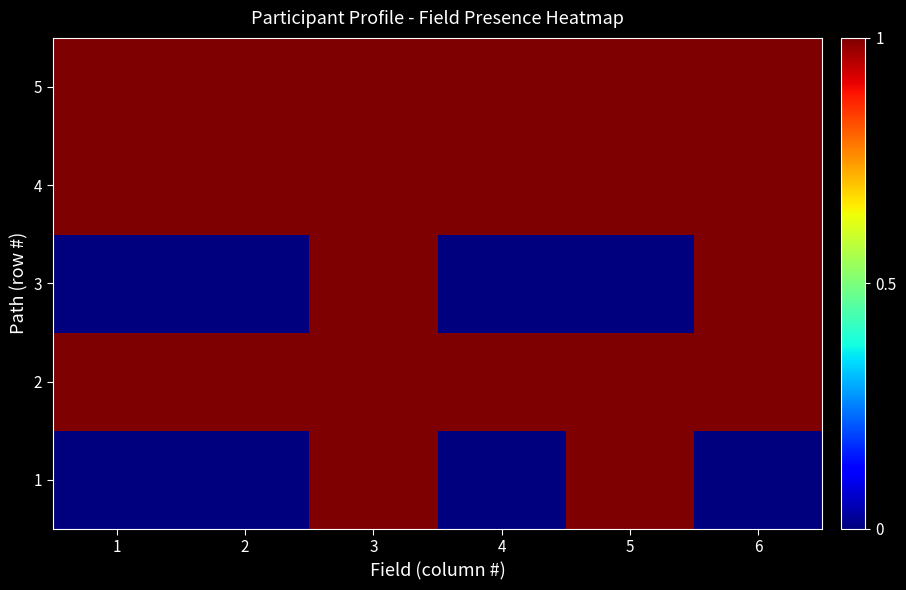

Reading right to left, list all the values displayed in this chart.

1: 6=0	5=1	4=0	3=1	2=0	1=0
2: 6=1	5=1	4=1	3=1	2=1	1=1
3: 6=1	5=0	4=0	3=1	2=0	1=0
4: 6=1	5=1	4=1	3=1	2=1	1=1
5: 6=1	5=1	4=1	3=1	2=1	1=1